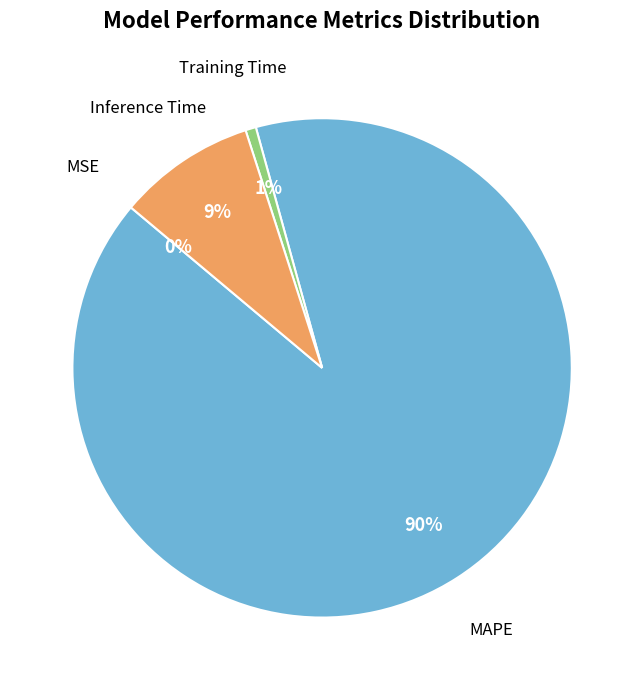

What percentage is the MAPE slice, to the nearest percent?

90%